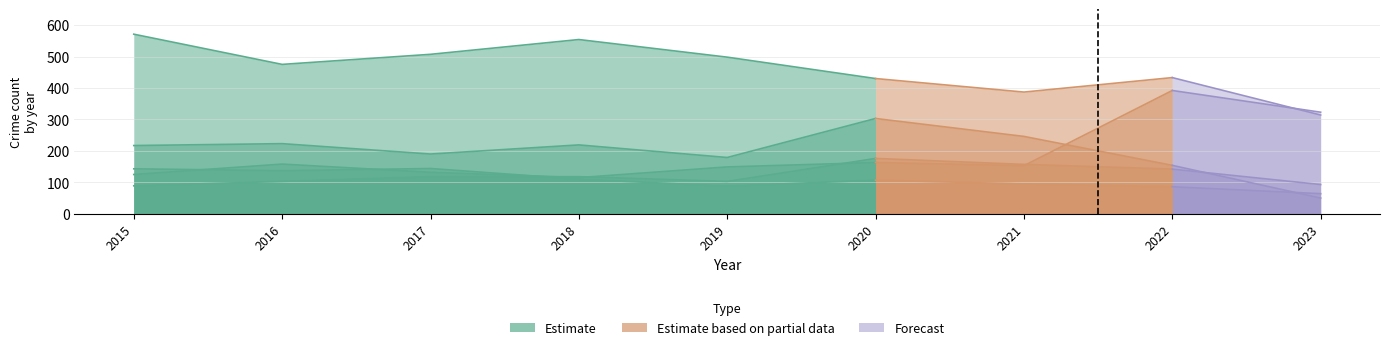

True or false: Theft has a value of 498 at 2019.

True